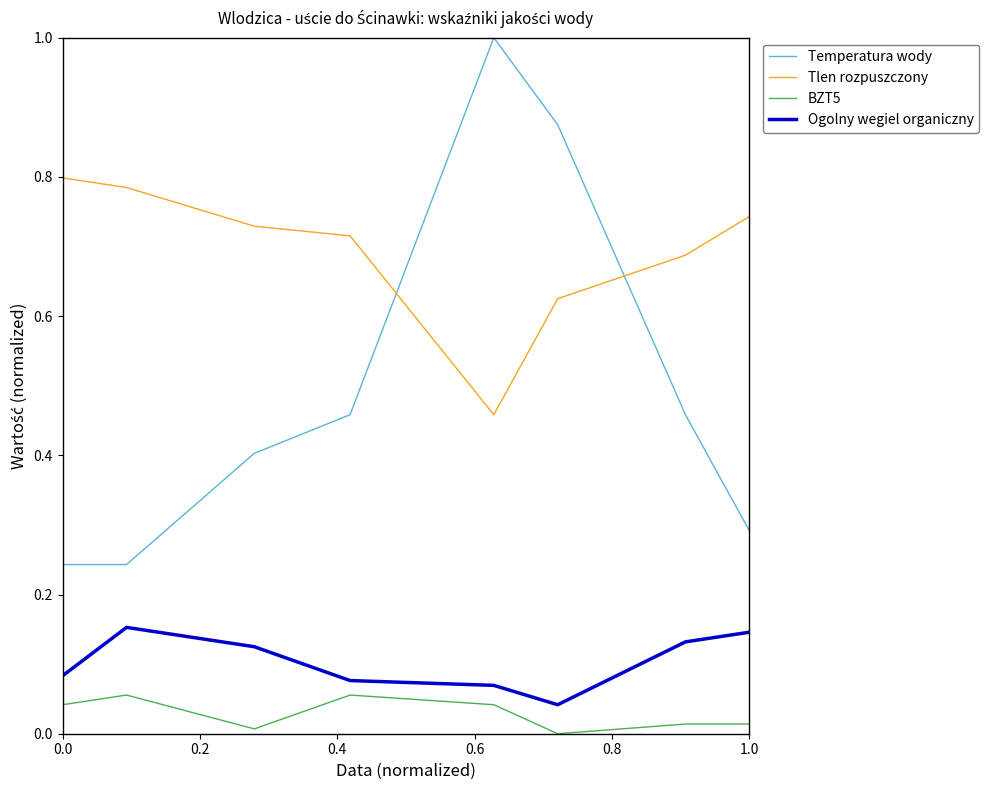

After their last crossing, which series has the higher values: Temperatura wody or Tlen rozpuszczony?

Tlen rozpuszczony